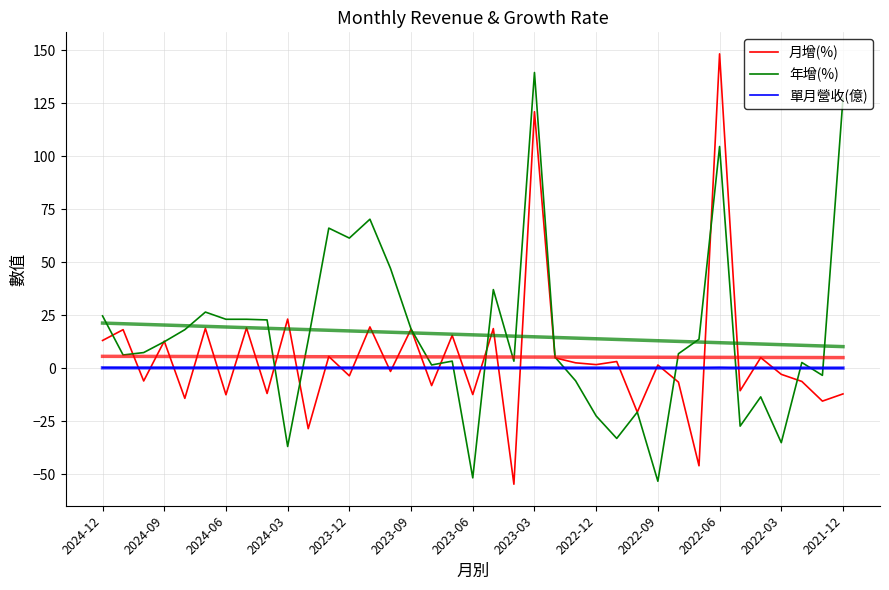

What is the sum of all 月增(%) values?

200.8